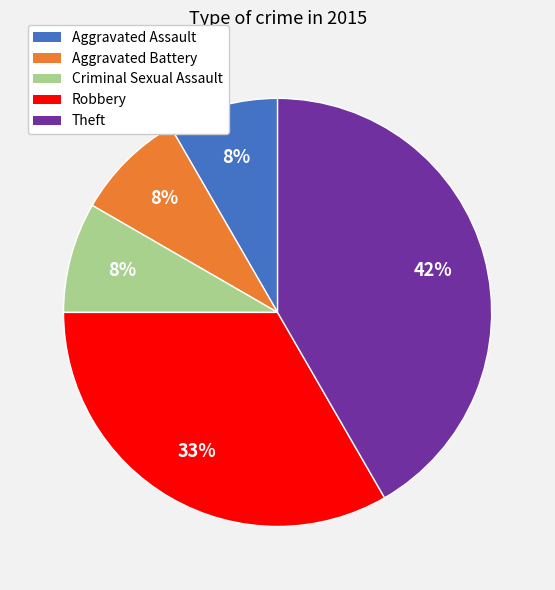

To the nearest percent, what is the average slice percentage?

20%